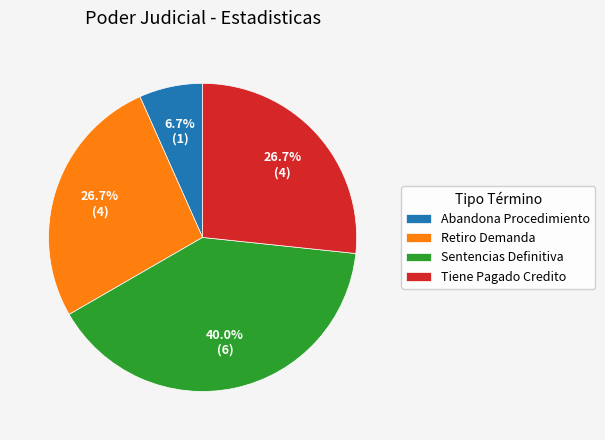

Which has a higher value, Abandona Procedimiento or Retiro Demanda?

Retiro Demanda